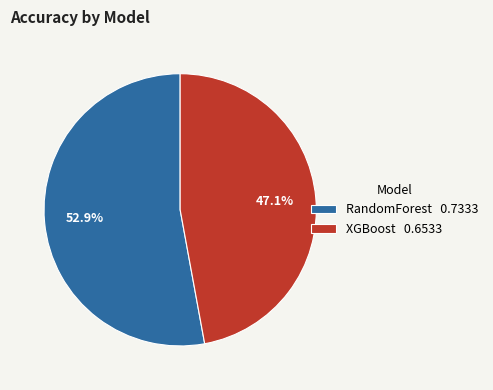

Is there any slice that represents more than half of the pie?

Yes